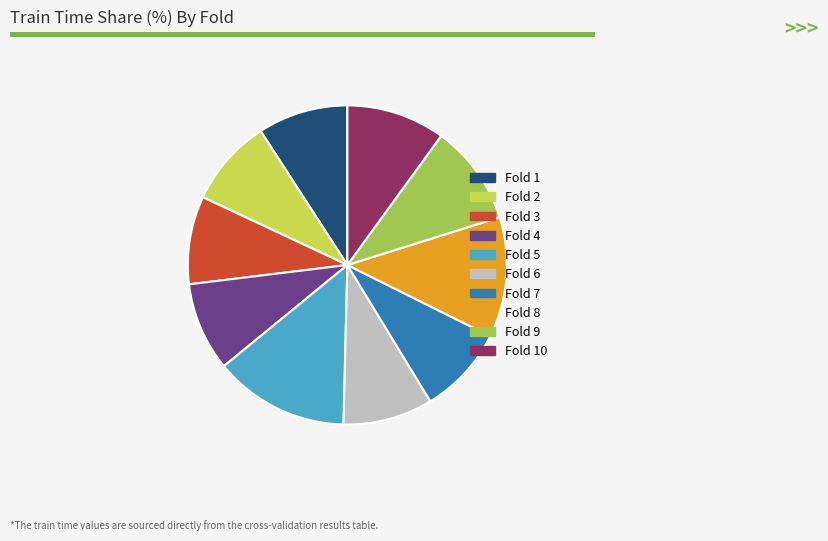

Is the sum of Fold 7 and Fold 5 greater than half?

No